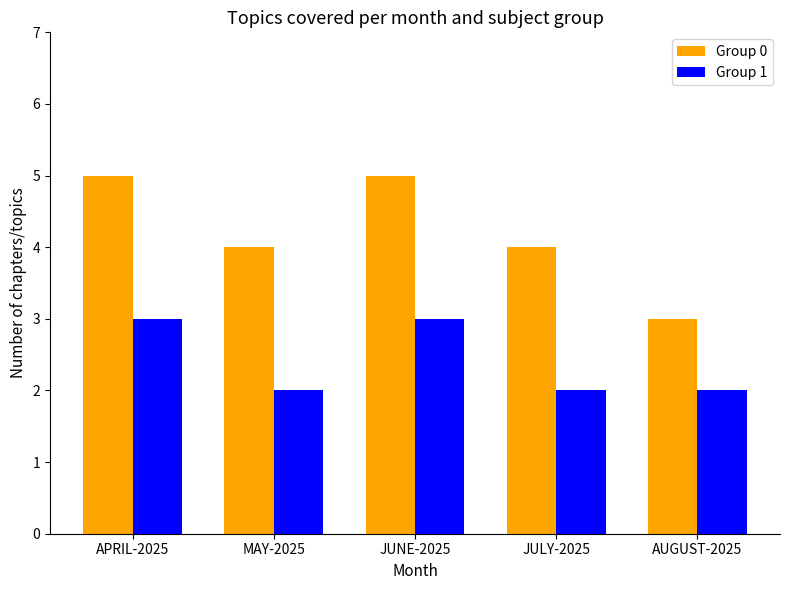

Is it true that Group 0 equals 5 at APRIL-2025?

True